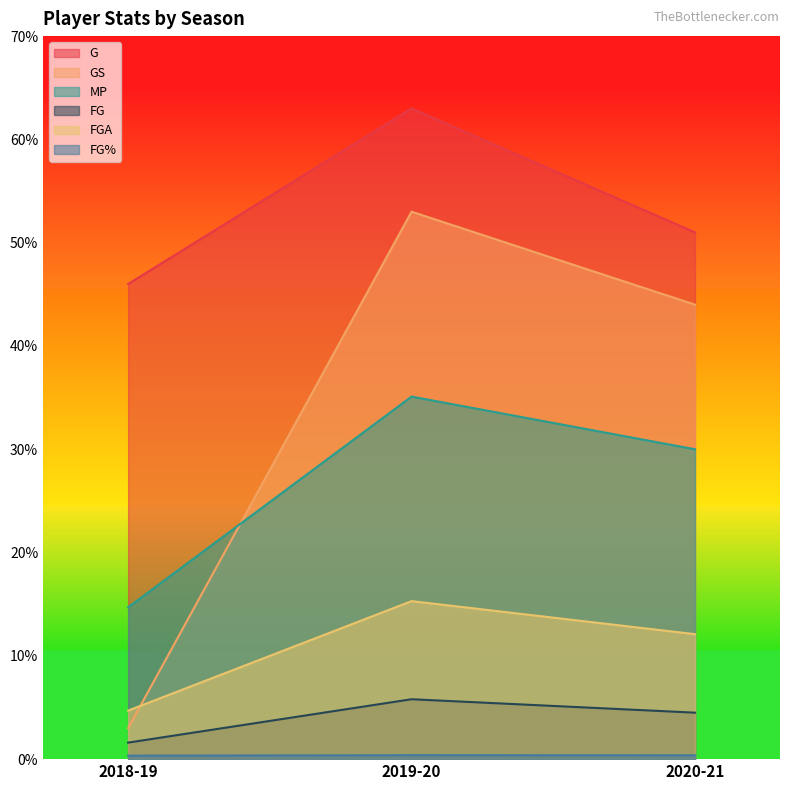

At which label is FGA closest to 10?

2020-21